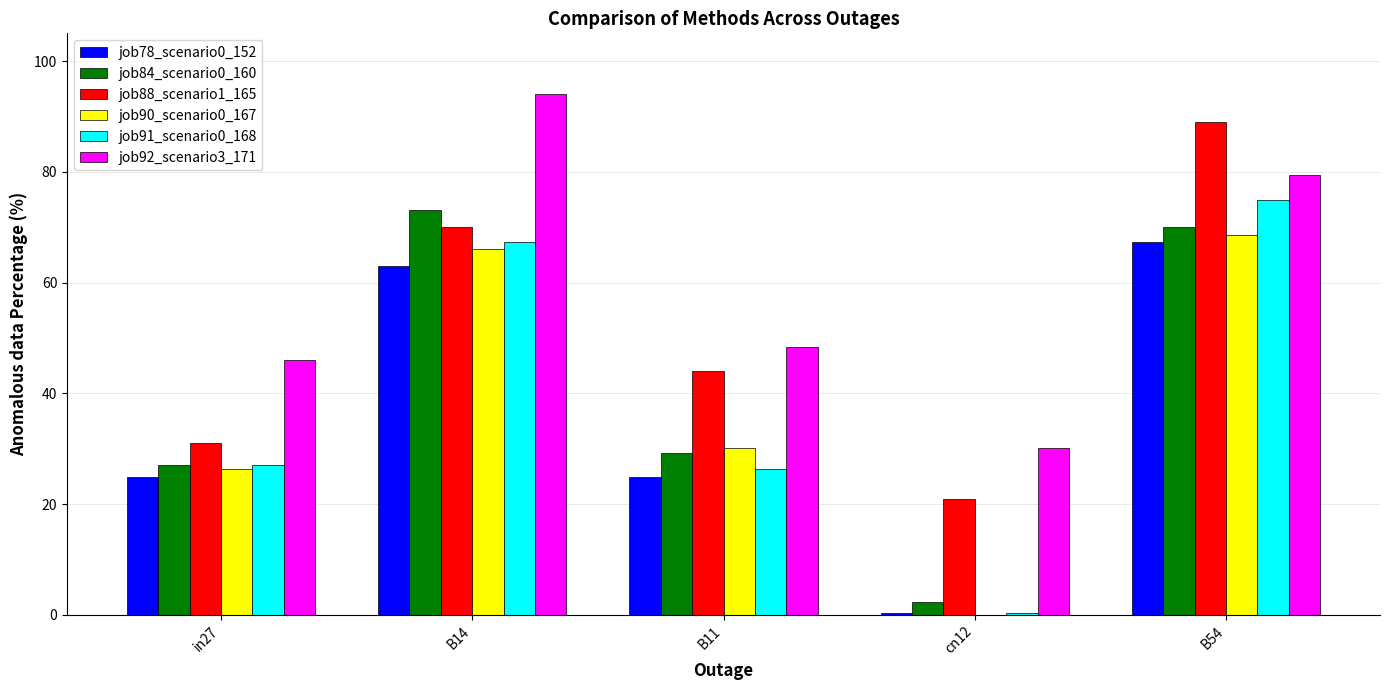

Does the chart contain stacked bars?

No